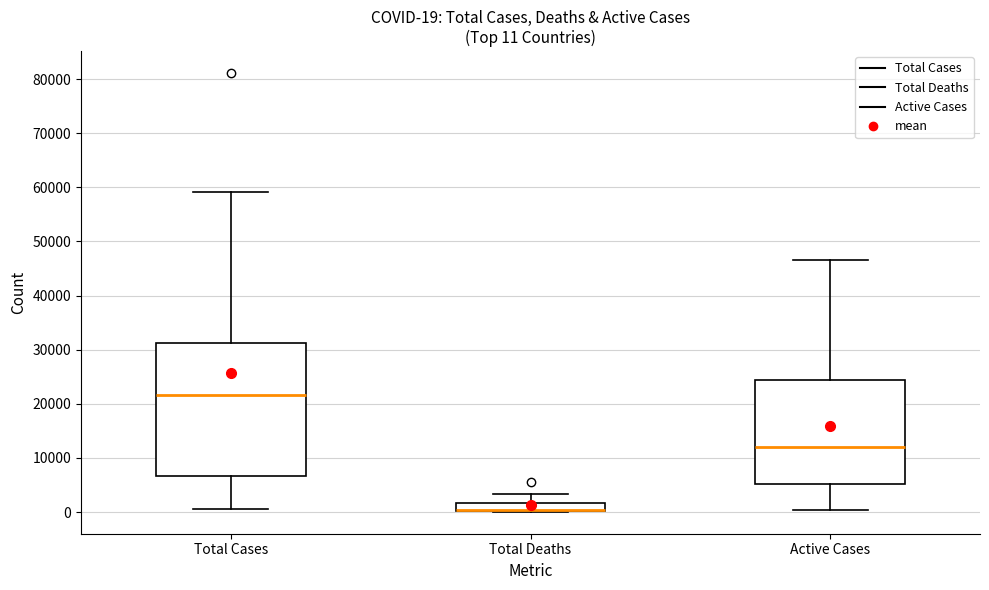

Which box is the tallest, from its lower edge to its upper edge?

Total Cases